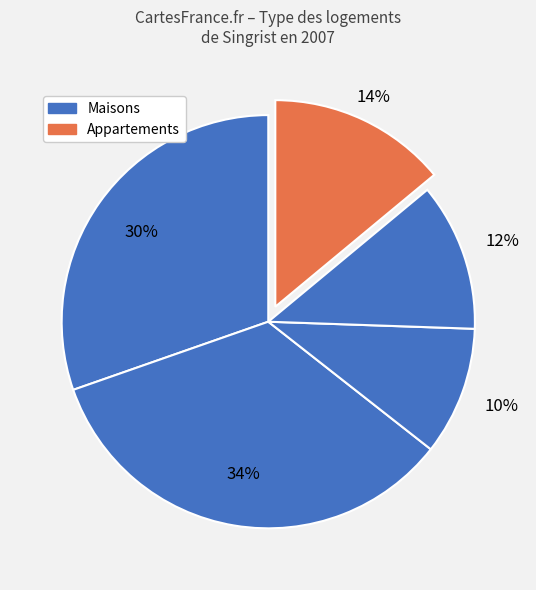

Does any single category account for the majority?

No